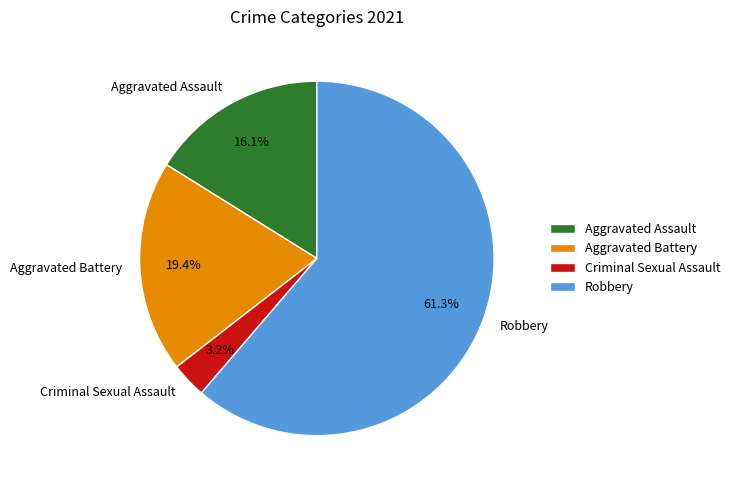

How many segments does this pie chart have?

4